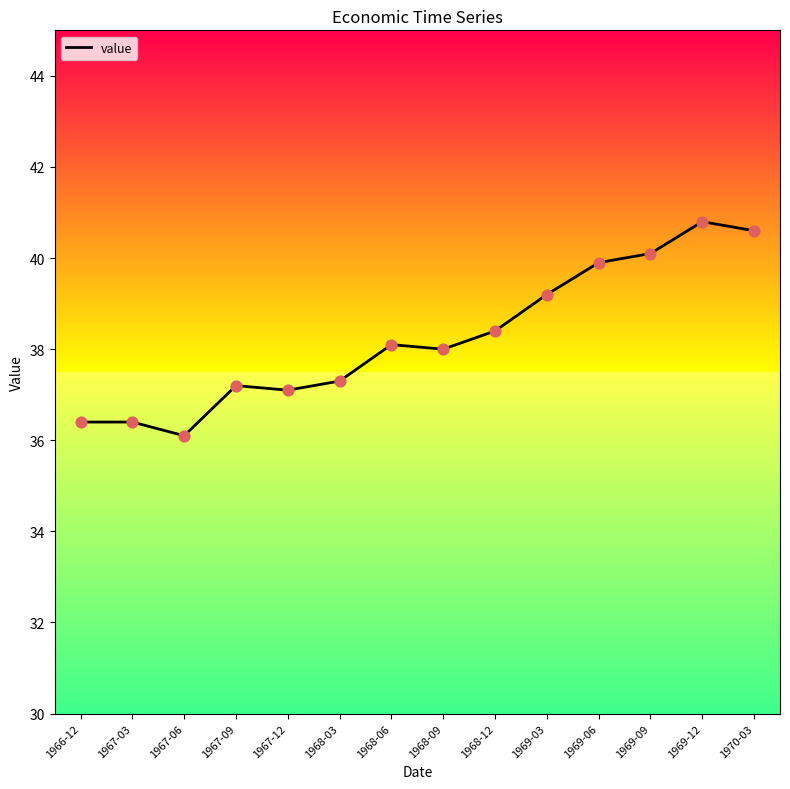

What is the change in value from 1967-06 to 1969-06?

+3.8